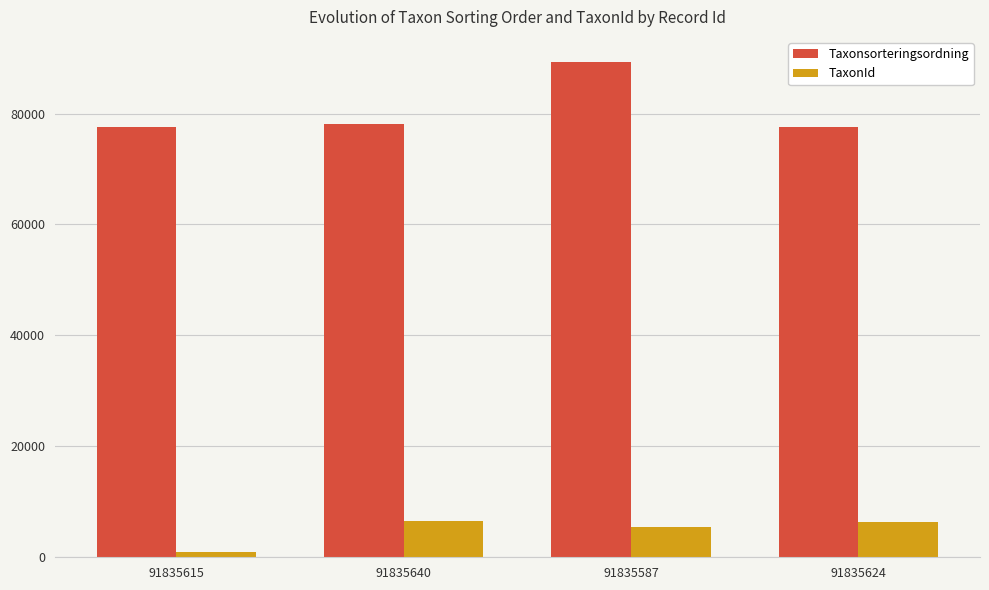

What is the total value across all series at 91835615?

78452